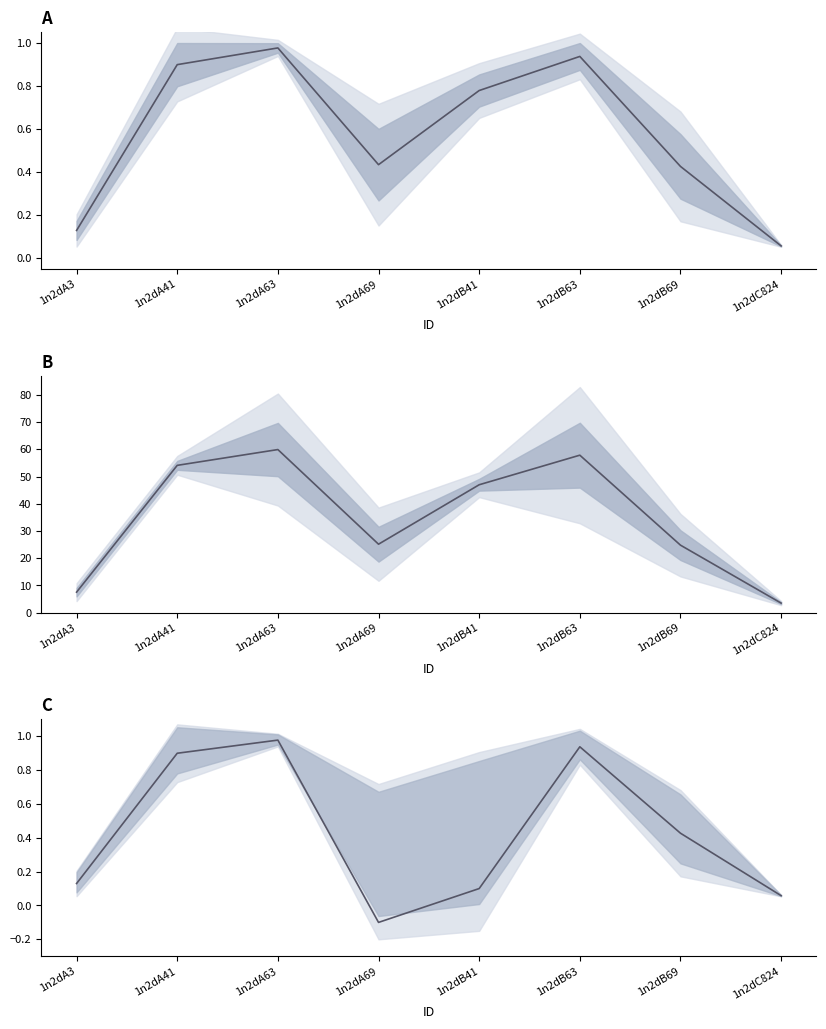

Rank the series by their maximum value, from highest to lowest.

col_6 / col_7, col_6 (norm), col_6 (scaled)